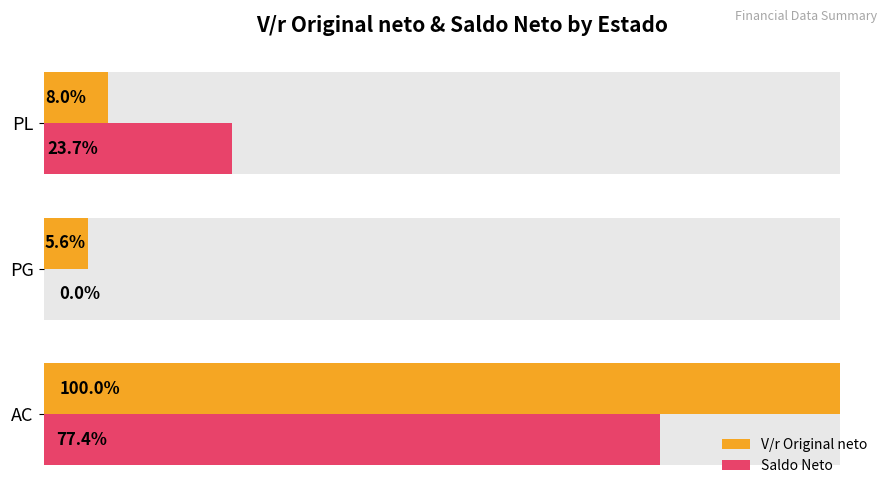

Count the number of categories in the chart.

3